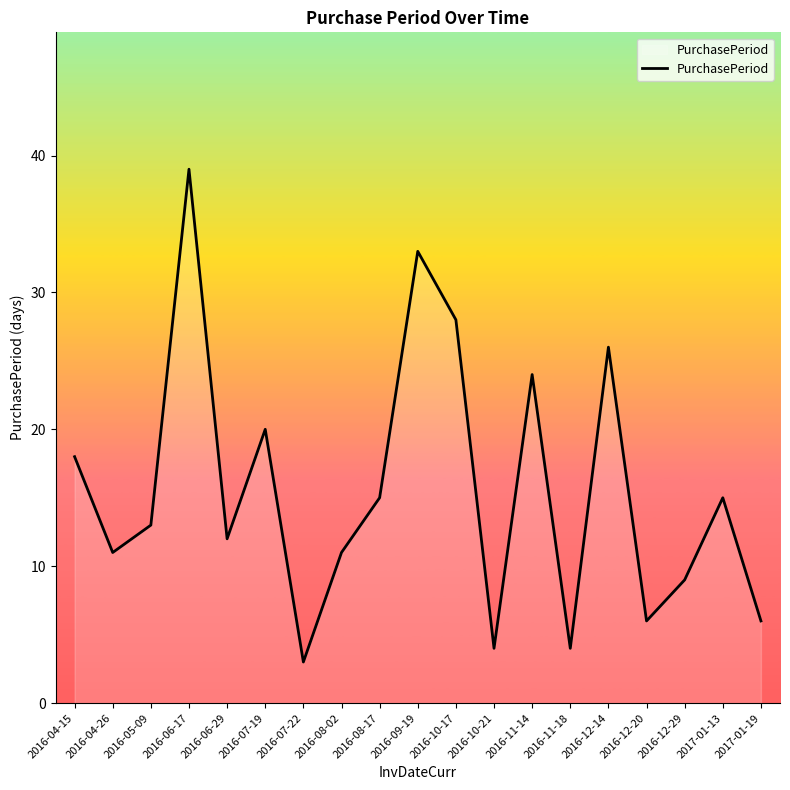

Approximately how many times larger is the value at 2016-08-02 compared to 2016-08-17?

0.7